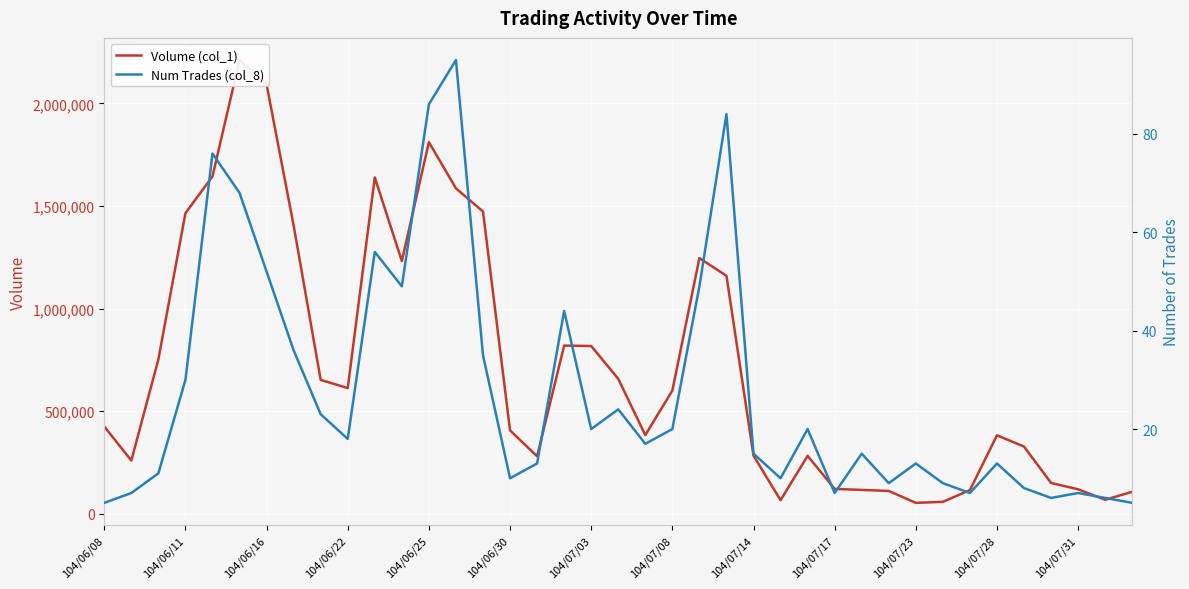

The value of Num Trades (col_8) at 35 is 6. True or false?

True